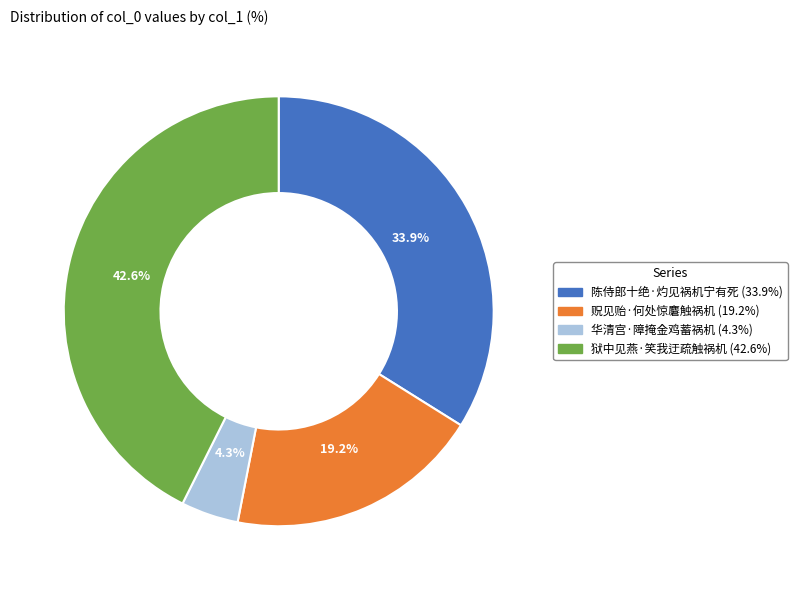

What percentage do 陈侍郎十绝·灼见祸机宁有死 and 华清宫·障掩金鸡蓄祸机 together represent?

38.2%